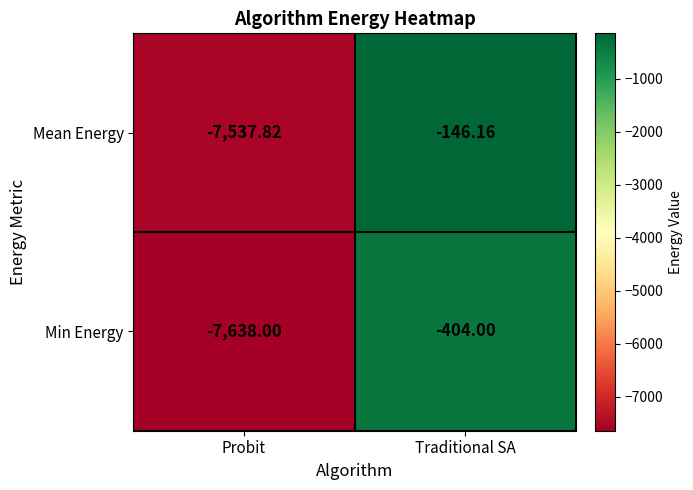

Where is Mean Energy nearest to the value -3841?

Traditional SA